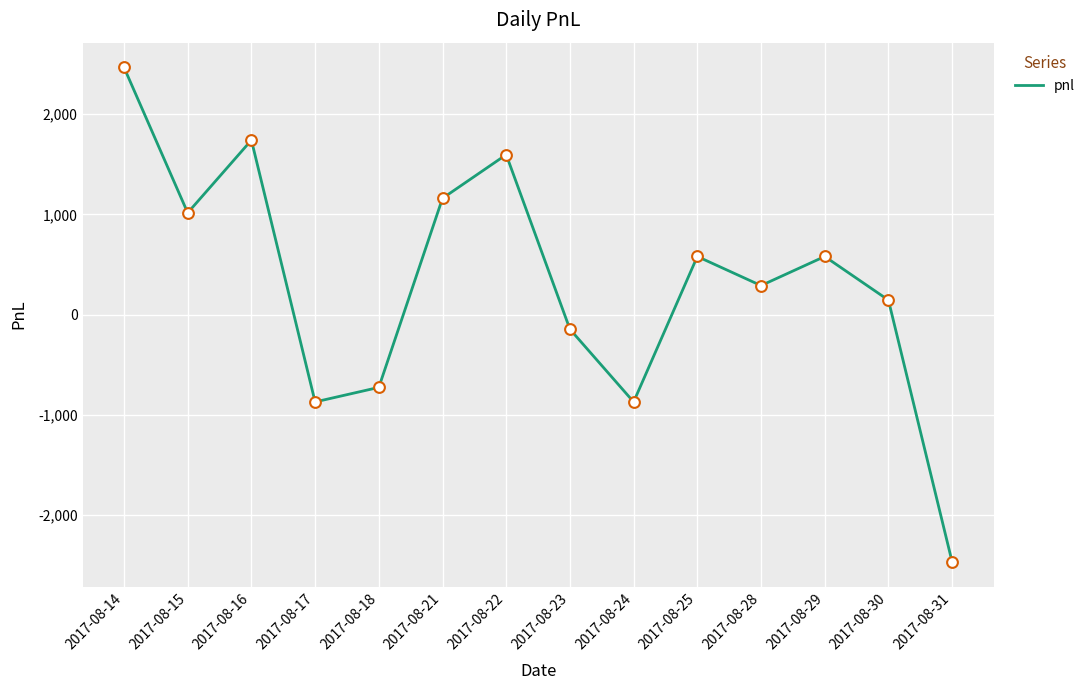

What is the change in value from 2017-08-16 to 2017-08-21?

-580